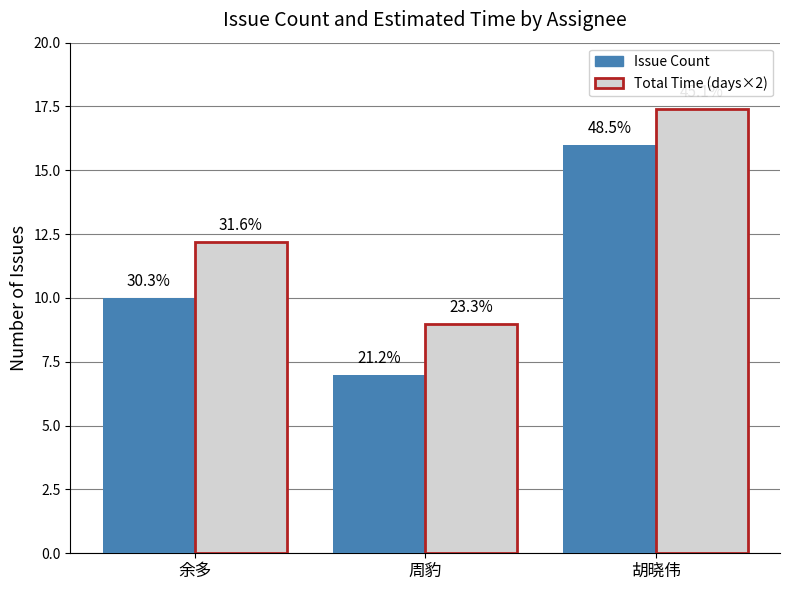

What are all the series names shown in the legend?

Issue Count, Total Time (days×2)